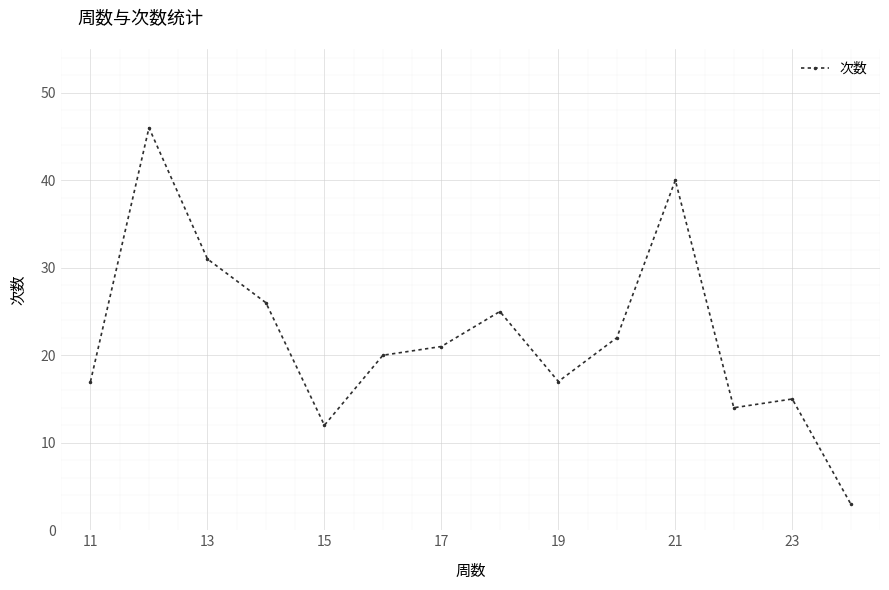

True or false: the data has more than 2 interior local peaks.

True